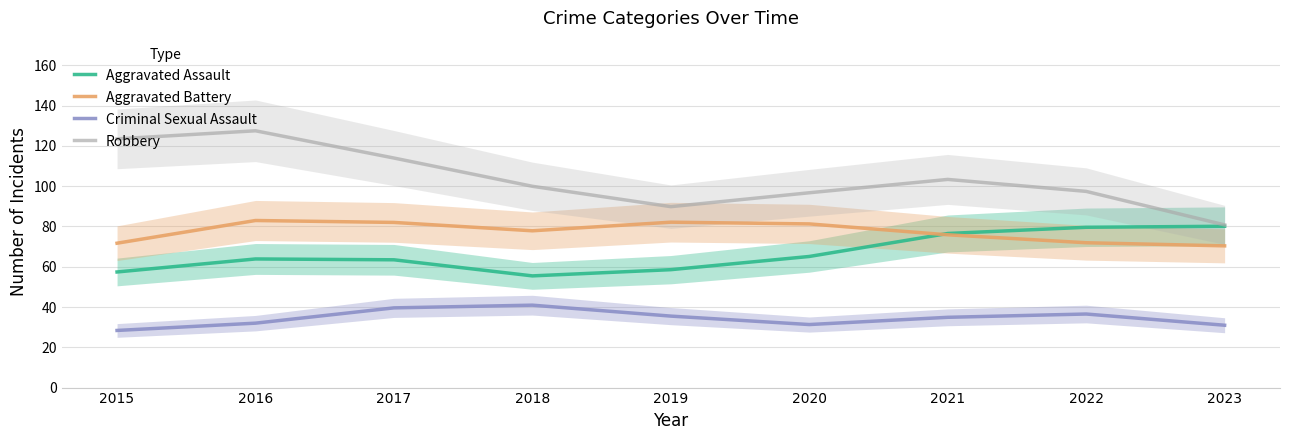

True or false: Robbery and Criminal Sexual Assault intersect in this chart.

False